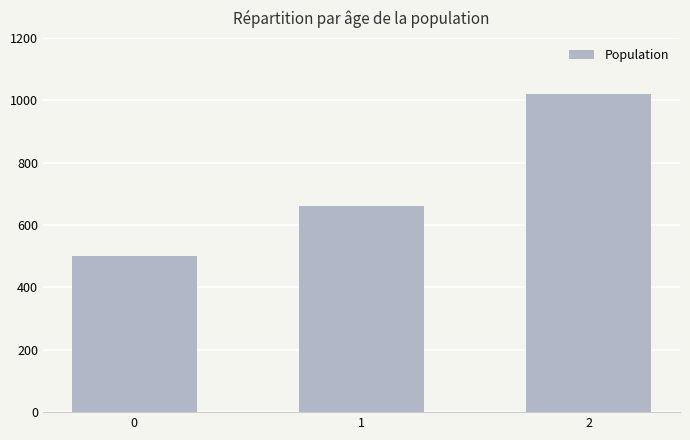

What is the approximate value at 1, to the nearest 100?

700